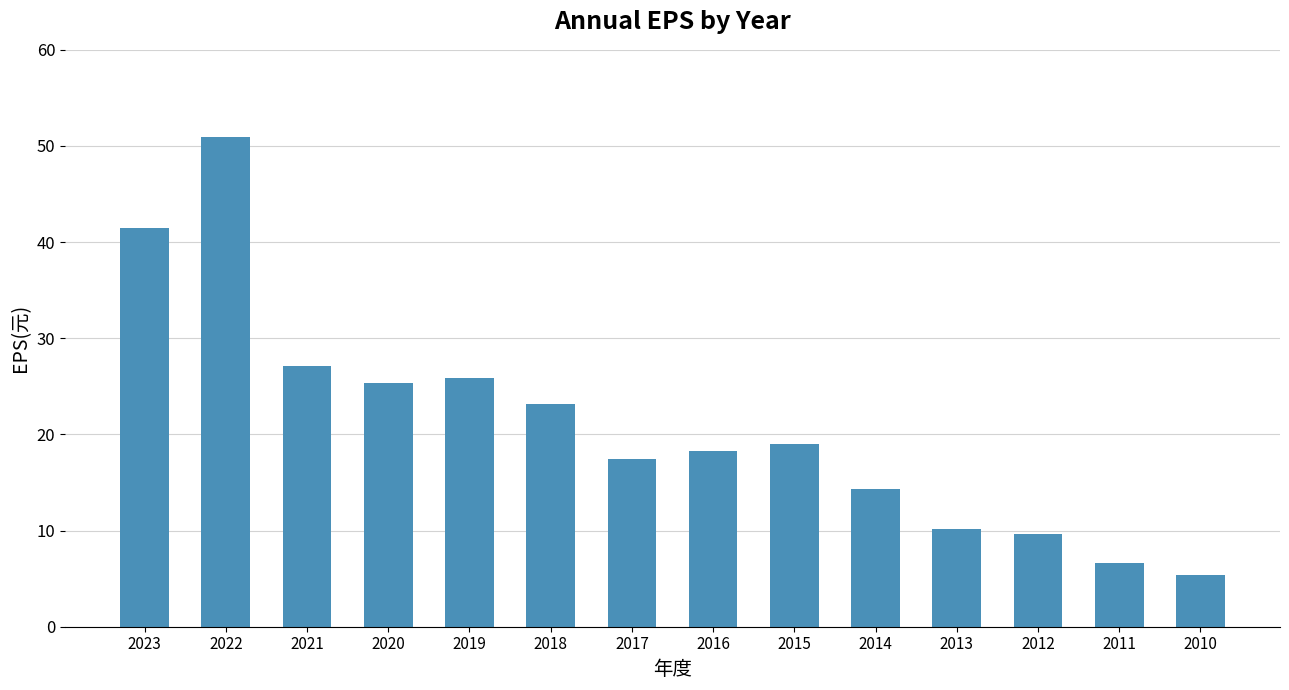

The value at 2010 is 5.4. True or false?

True